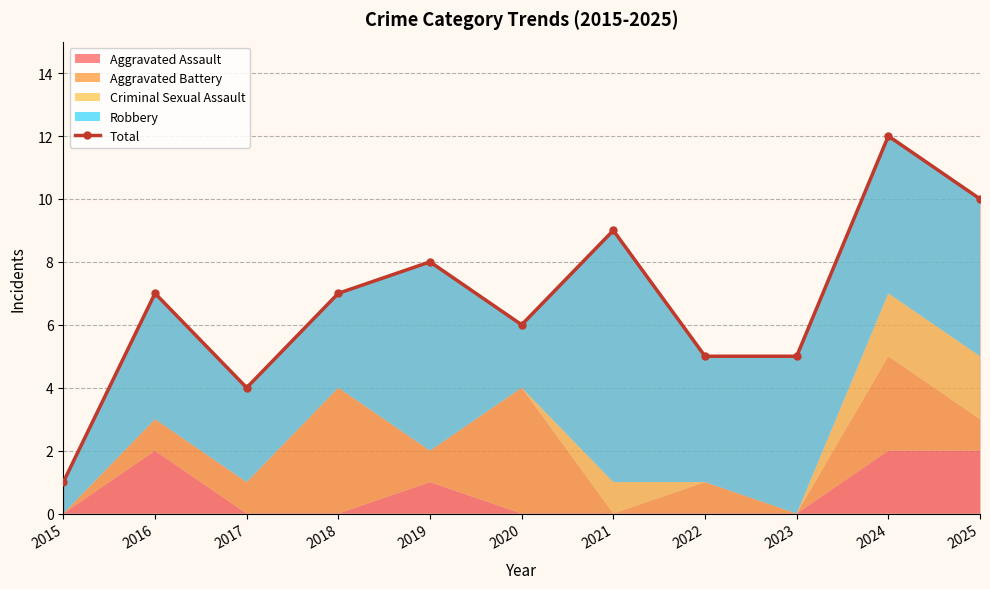

What is the value of the 5th point from the left?

8